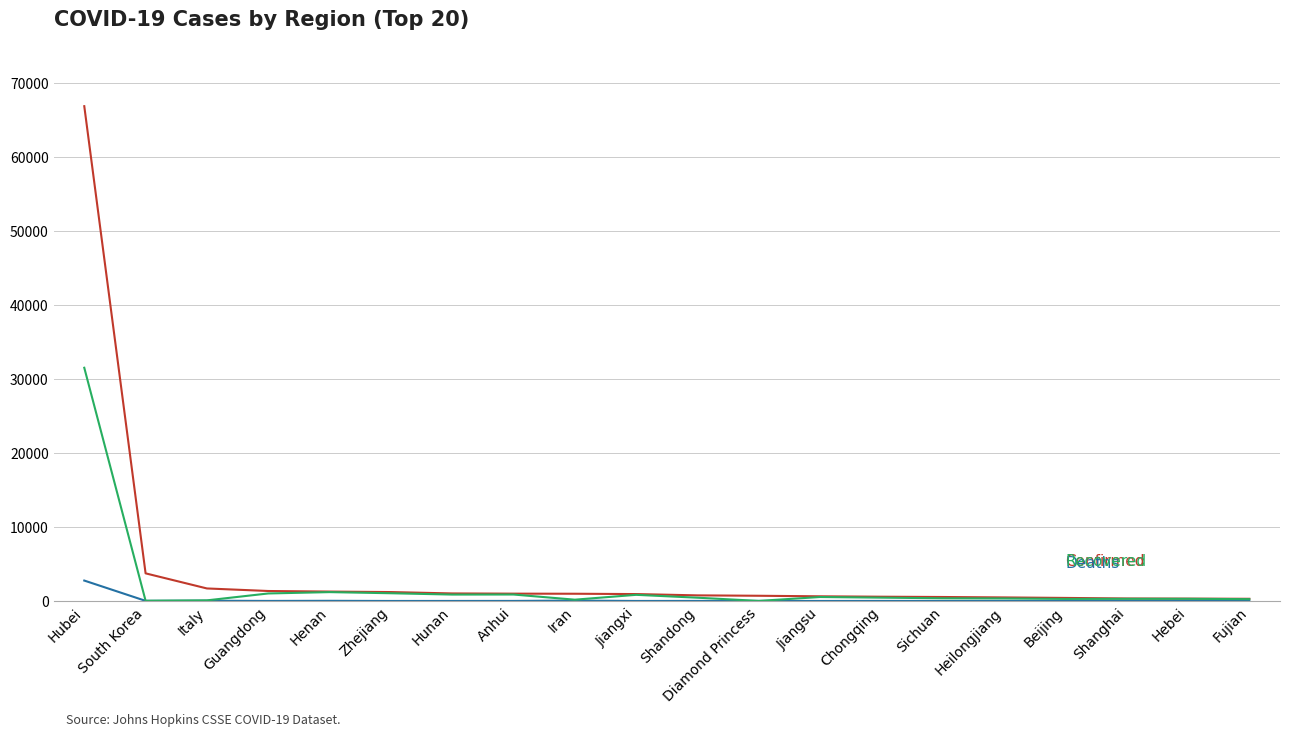

At which category is the sum across all series the highest?

Hubei